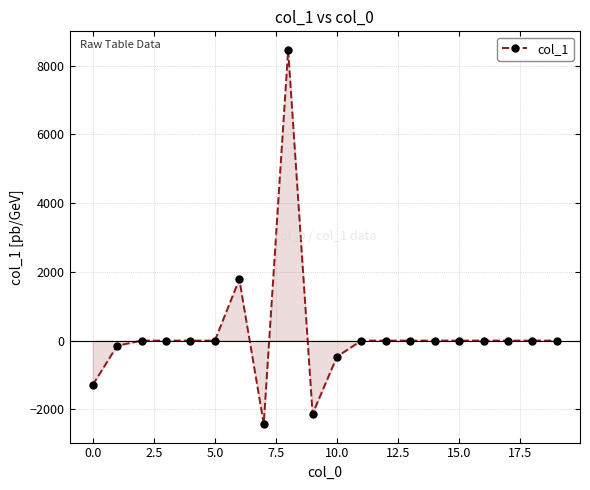

True or false: there are more than 0 points higher than both neighbors.

True